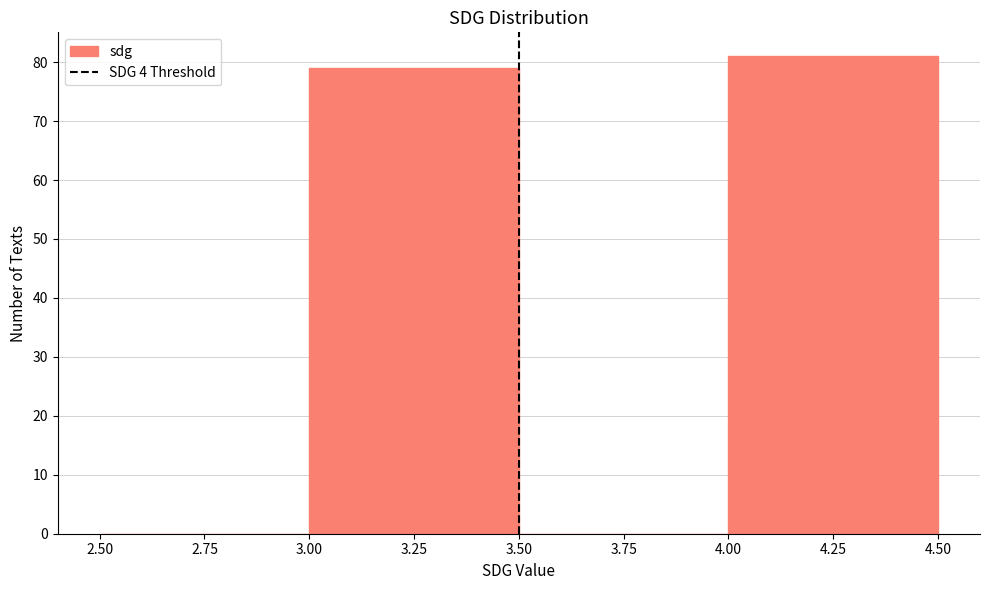

Reading left to right, transcribe this chart: for each bar, give the range it covers on the x-axis and its height. The values are not printed on the chart, so give them approximately, as read against the axis.

2.50 to 3.00: 0
3.00 to 3.50: 79
3.50 to 4.00: 0
4.00 to 4.50: 81